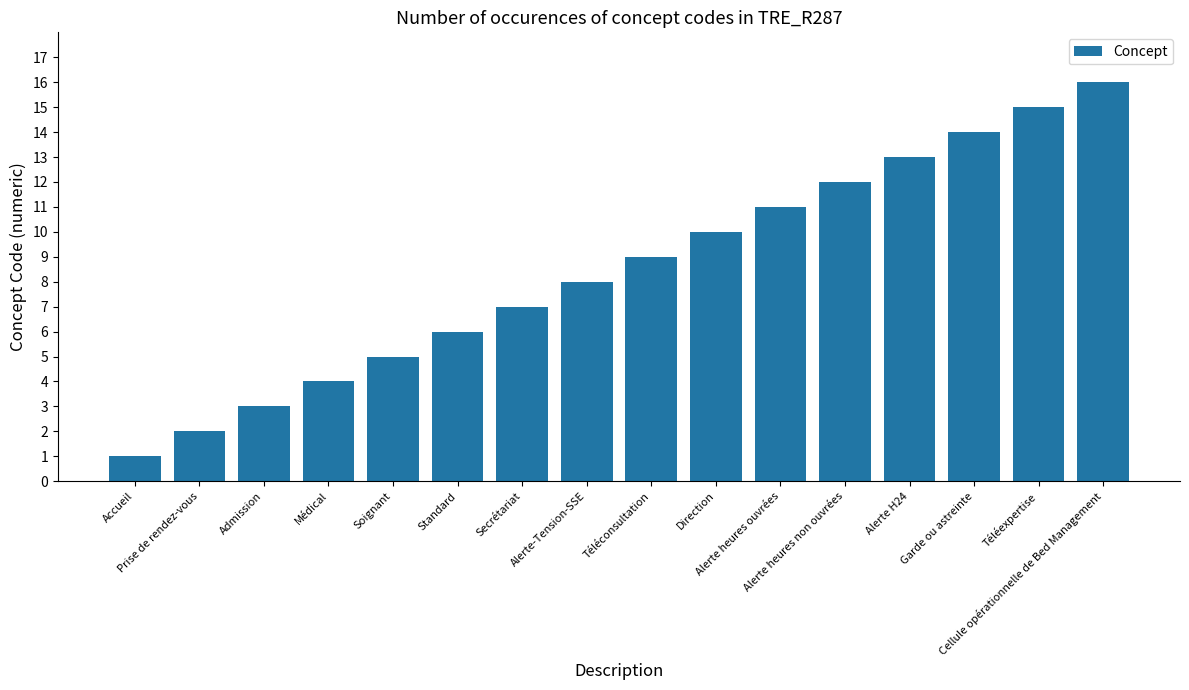

True or false: the data shows 10 at Standard.

False